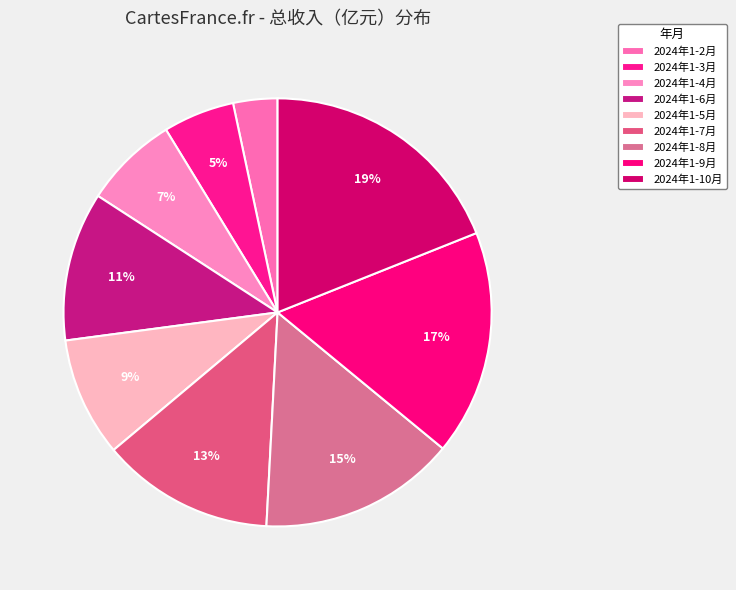

What is the ratio of the value at 2024年1-9月 to the value at 2024年1-2月?

5.1